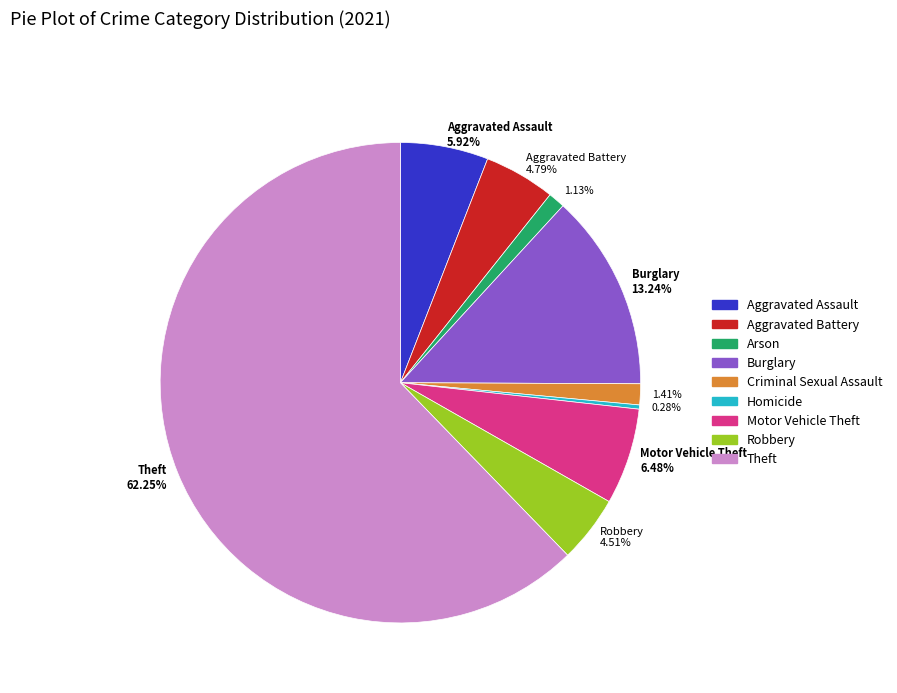

Does any single category account for the majority?

Yes